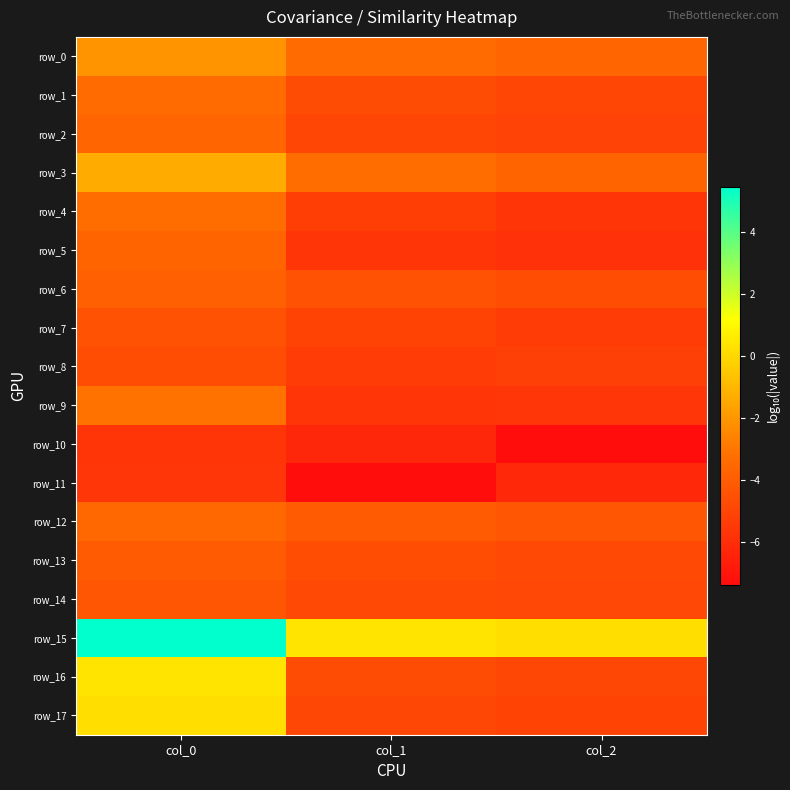

Which series has the largest total across all categories?

row_15